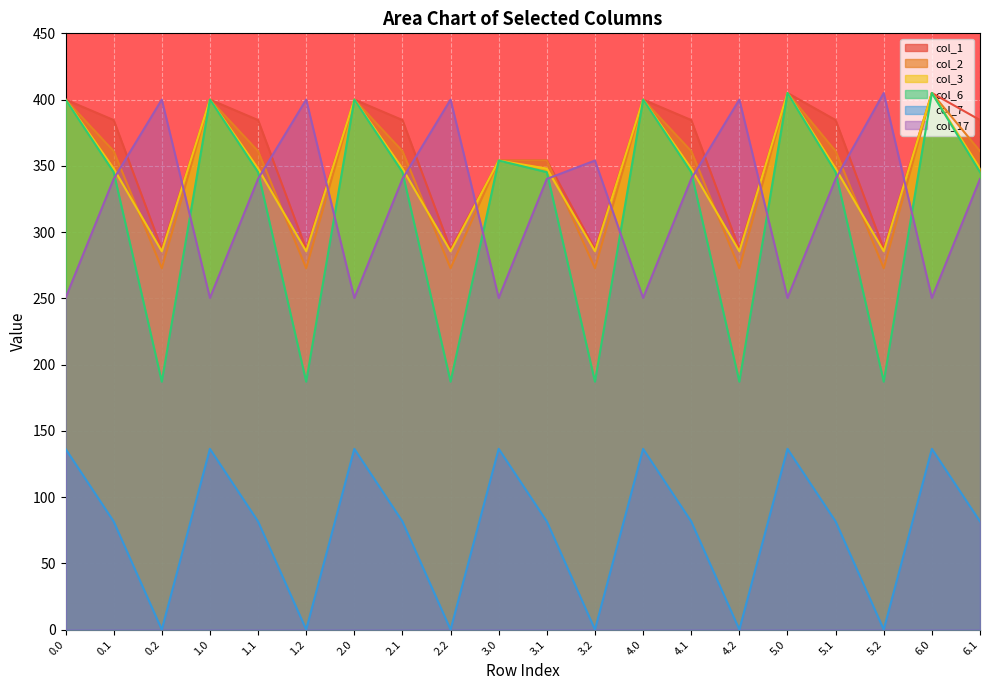

Between 1.1 and 4.0, which series saw the biggest shift?

col_17